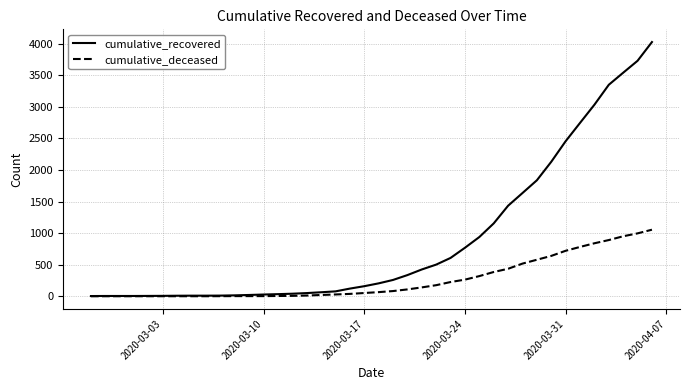

Rank the series by their maximum value, from highest to lowest.

cumulative_recovered, cumulative_deceased